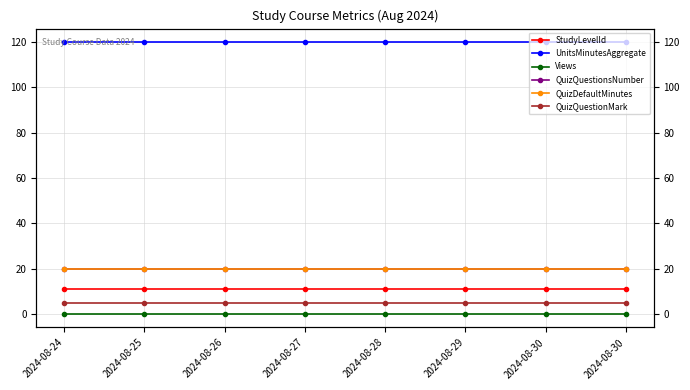

At which category does the chart reach its minimum across all series?

2024-08-24